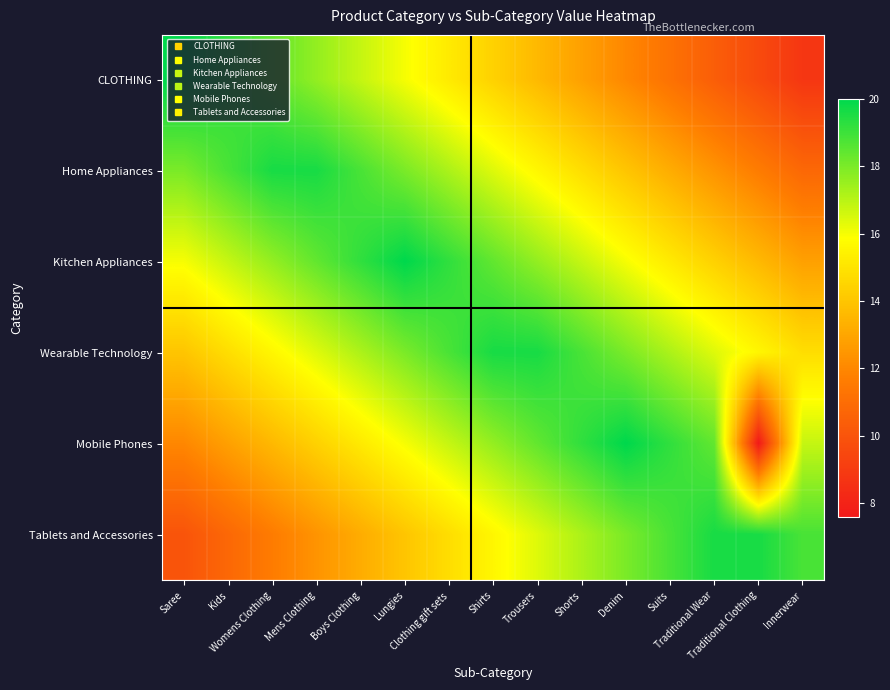

Reading left to right, extract all data points from this chart.

CLOTHING: Saree=20.0	Kids=19.2	Womens Clothing=18.4	Mens Clothing=17.6	Boys Clothing=16.8	Lungies=16.0	Clothing gift sets=15.2	Shirts=14.4	Trousers=13.6	Shorts=12.8	Denim=12.0	Suits=11.2	Traditional Wear=10.4	Traditional Clothing=9.6	Innerwear=8.8
Home Appliances: Saree=18.0	Kids=18.8	Womens Clothing=19.6	Mens Clothing=19.6	Boys Clothing=18.8	Lungies=18.0	Clothing gift sets=17.2	Shirts=16.4	Trousers=15.6	Shorts=14.8	Denim=14.0	Suits=13.2	Traditional Wear=12.4	Traditional Clothing=11.6	Innerwear=10.8
Kitchen Appliances: Saree=16.0	Kids=16.8	Womens Clothing=17.6	Mens Clothing=18.4	Boys Clothing=19.2	Lungies=20.0	Clothing gift sets=19.2	Shirts=18.4	Trousers=17.6	Shorts=16.8	Denim=16.0	Suits=15.2	Traditional Wear=14.4	Traditional Clothing=13.6	Innerwear=12.8
Wearable Technology: Saree=14.0	Kids=14.8	Womens Clothing=15.6	Mens Clothing=16.4	Boys Clothing=17.2	Lungies=18.0	Clothing gift sets=18.8	Shirts=19.6	Trousers=19.6	Shorts=18.8	Denim=18.0	Suits=17.2	Traditional Wear=16.4	Traditional Clothing=15.6	Innerwear=14.8
Mobile Phones: Saree=12.0	Kids=12.8	Womens Clothing=13.6	Mens Clothing=14.4	Boys Clothing=15.2	Lungies=16.0	Clothing gift sets=16.8	Shirts=17.6	Trousers=18.4	Shorts=19.2	Denim=20.0	Suits=19.2	Traditional Wear=18.4	Traditional Clothing=7.6	Innerwear=16.8
Tablets and Accessories: Saree=10.0	Kids=10.8	Womens Clothing=11.6	Mens Clothing=12.4	Boys Clothing=13.2	Lungies=14.0	Clothing gift sets=14.8	Shirts=15.6	Trousers=16.4	Shorts=17.2	Denim=18.0	Suits=18.8	Traditional Wear=19.6	Traditional Clothing=19.6	Innerwear=18.8